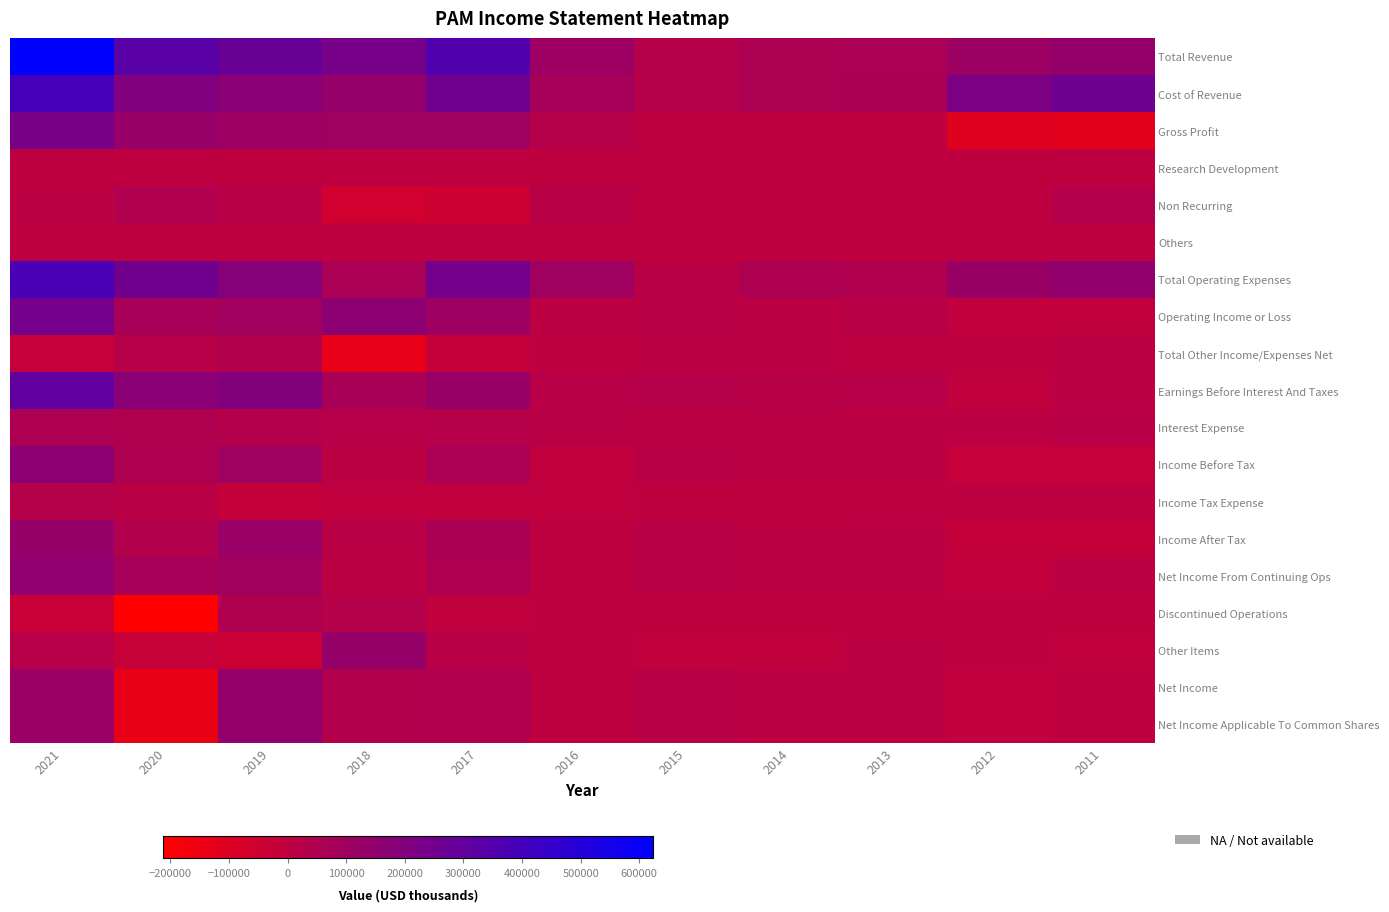

The value of Total Revenue at 2013 is 65800. True or false?

True